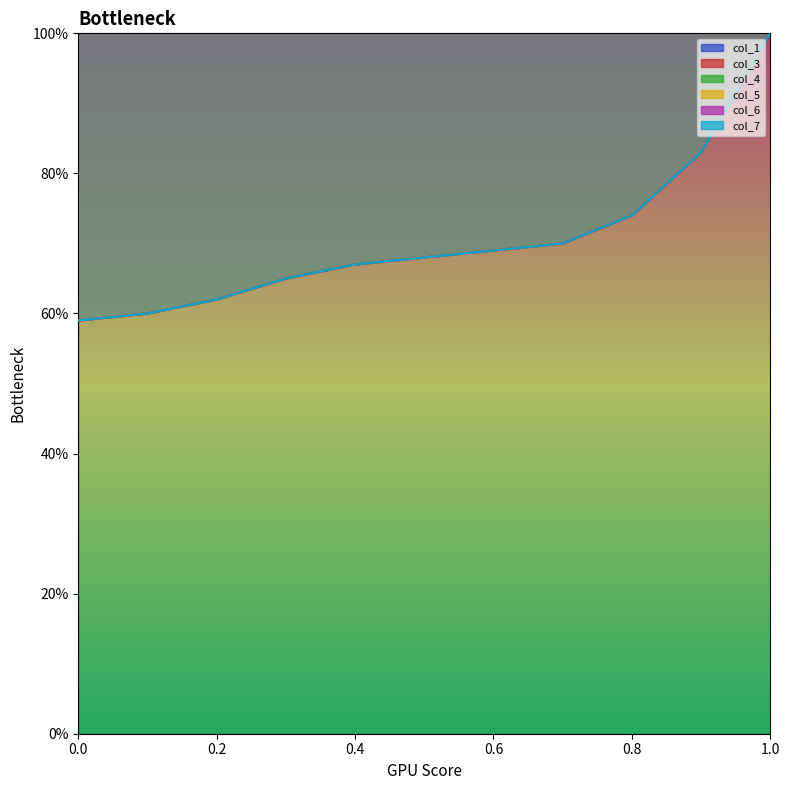

What position from the right is 0.6?

5